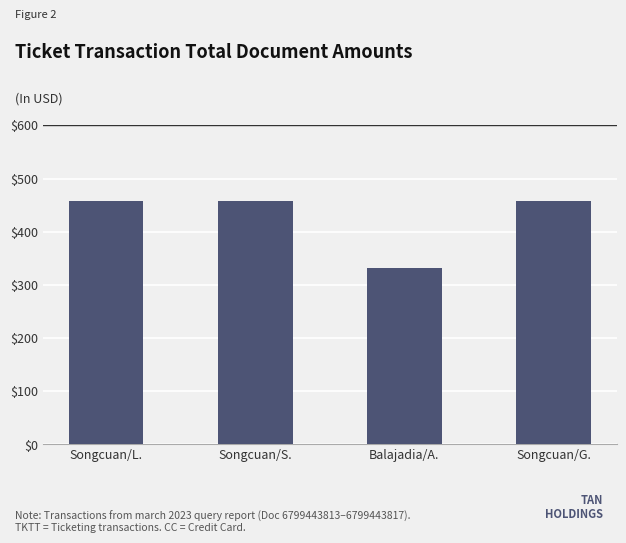

Reading right to left, extract all data points from this chart.

458	332	458	458